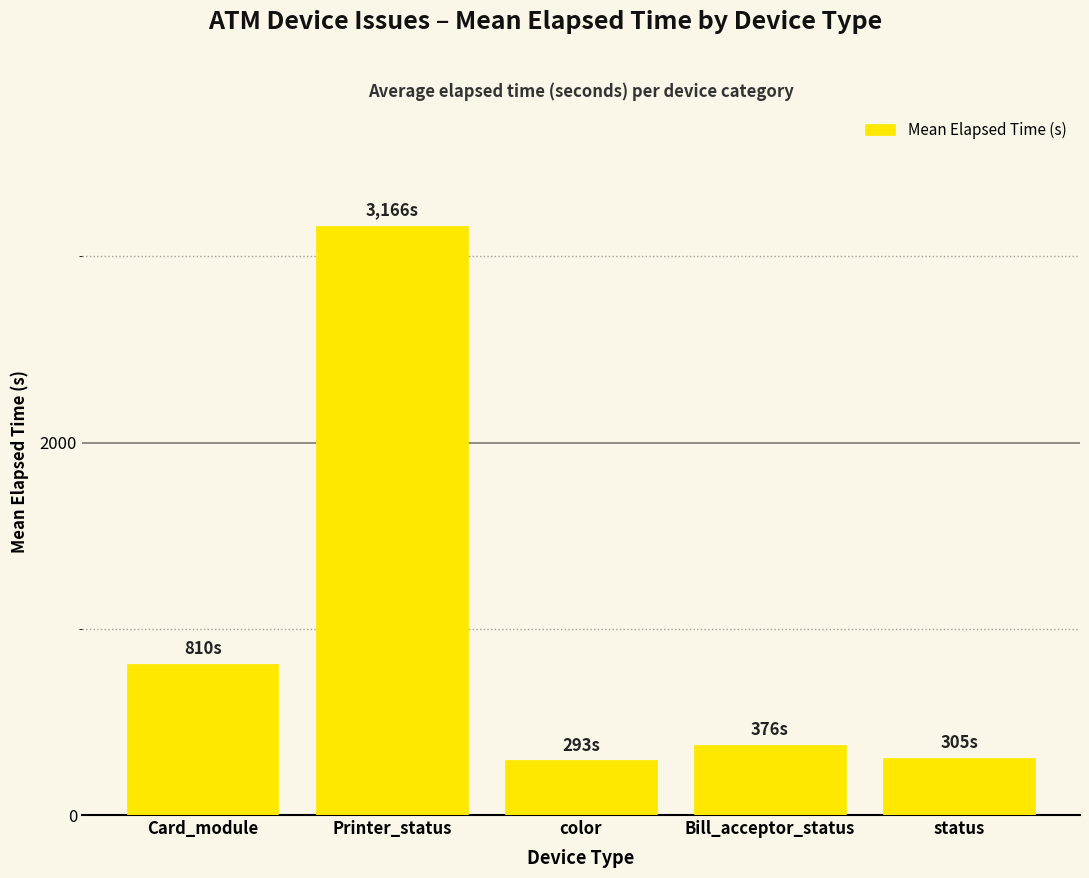

True or false: the data shows 493 at color.

False